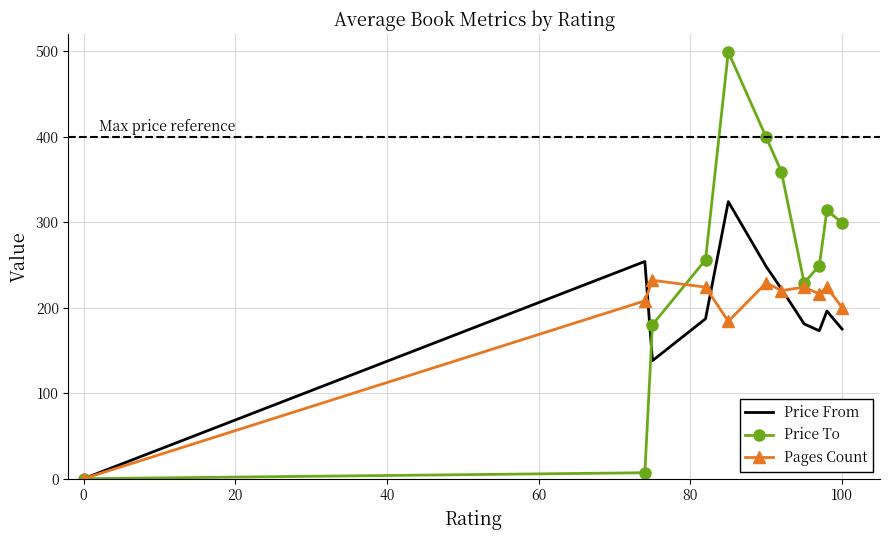

Which series has the widest spread of values?

Price To